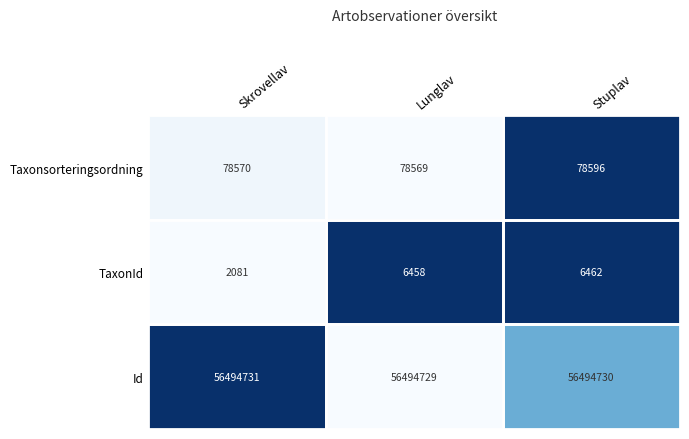

At how many categories does at least one series exceed 32193377?

3